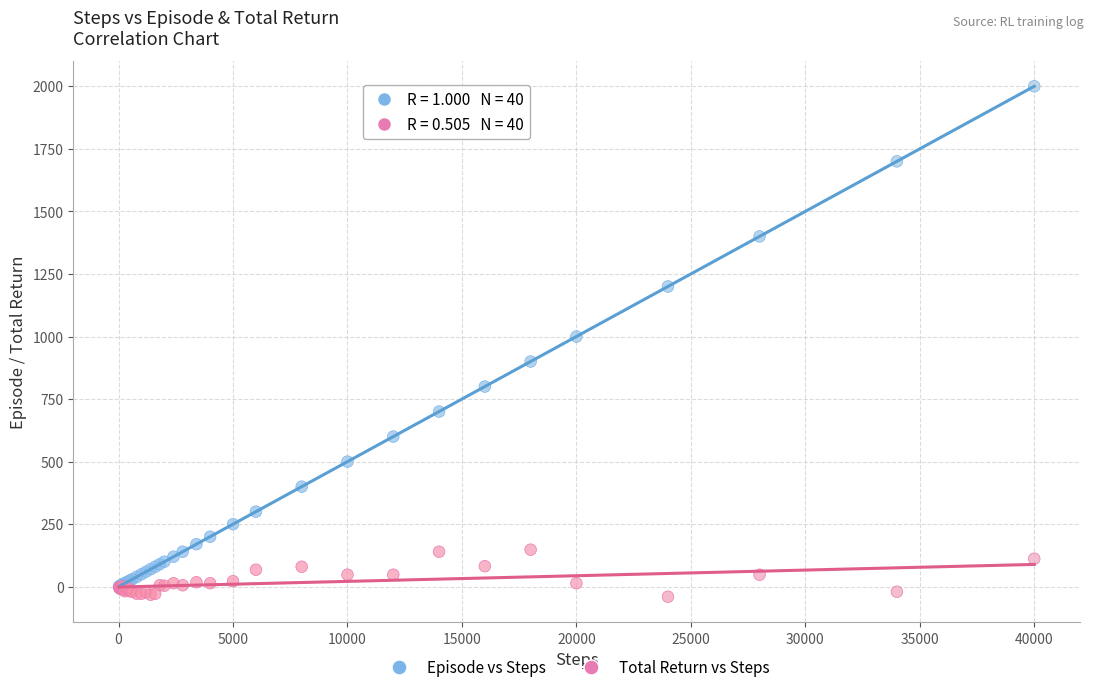

Which series contains the highest Y value?

Episode vs Steps